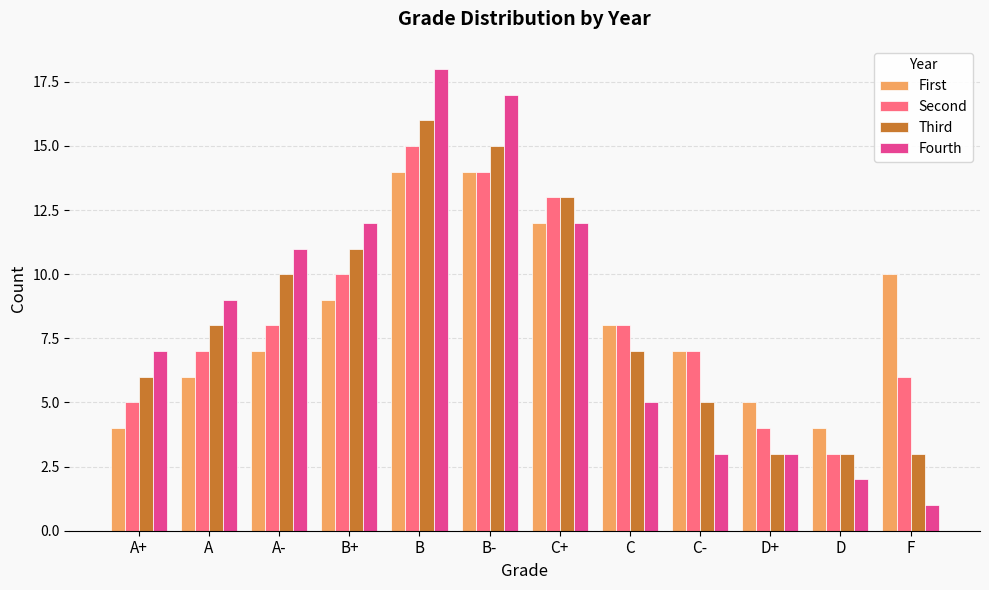

Are the bars horizontal?

No